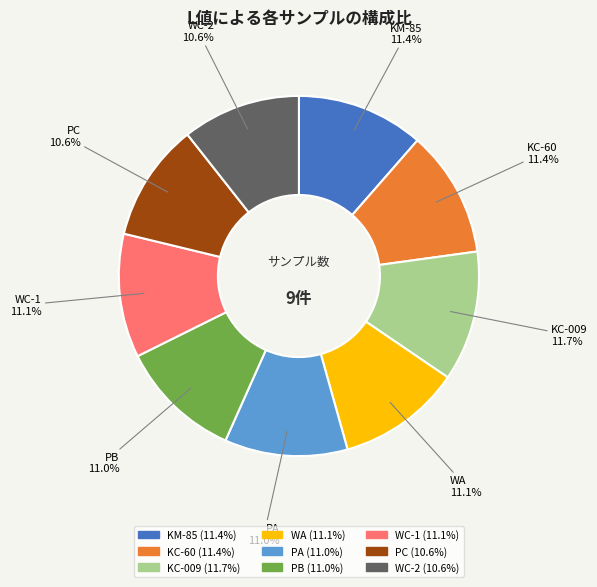

Is there a majority slice in this chart?

No